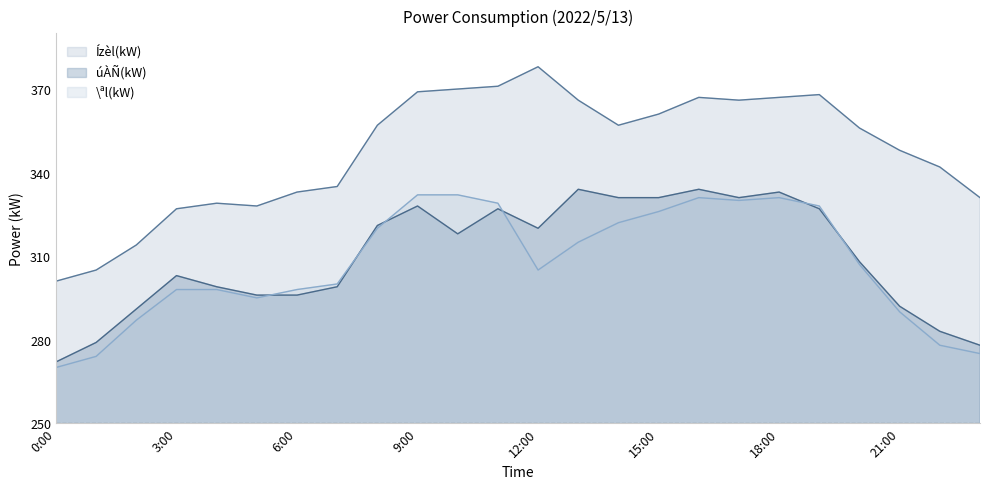

How many data points in Ízèl(kW) are less than 357?

12